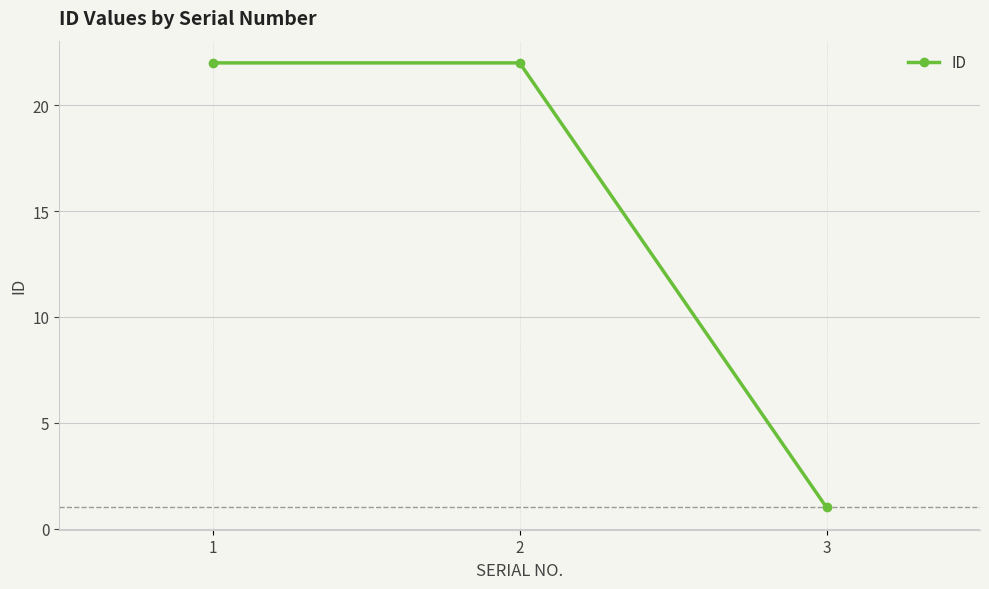

What is the value of the 3rd point from the left?

1